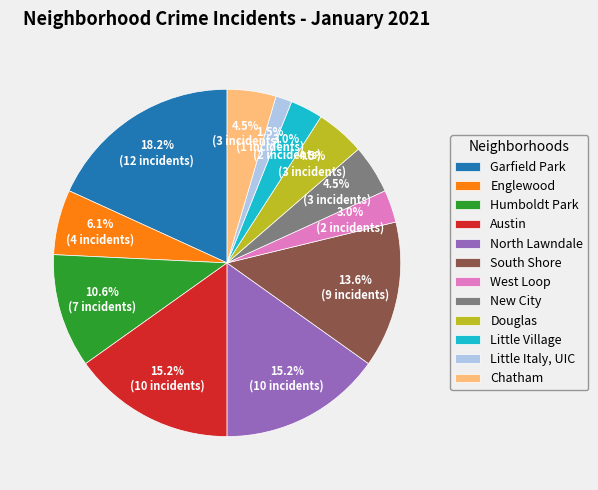

To the nearest percent, what is the combined percentage of Englewood and South Shore?

20%